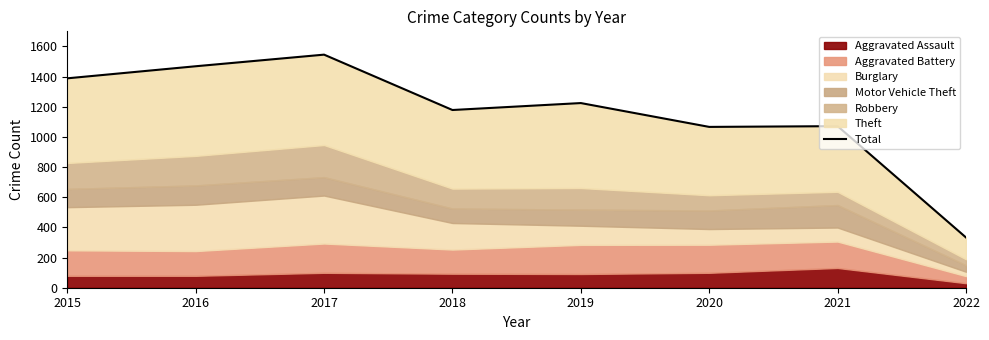

What is the value of the 8th point from the left?

333